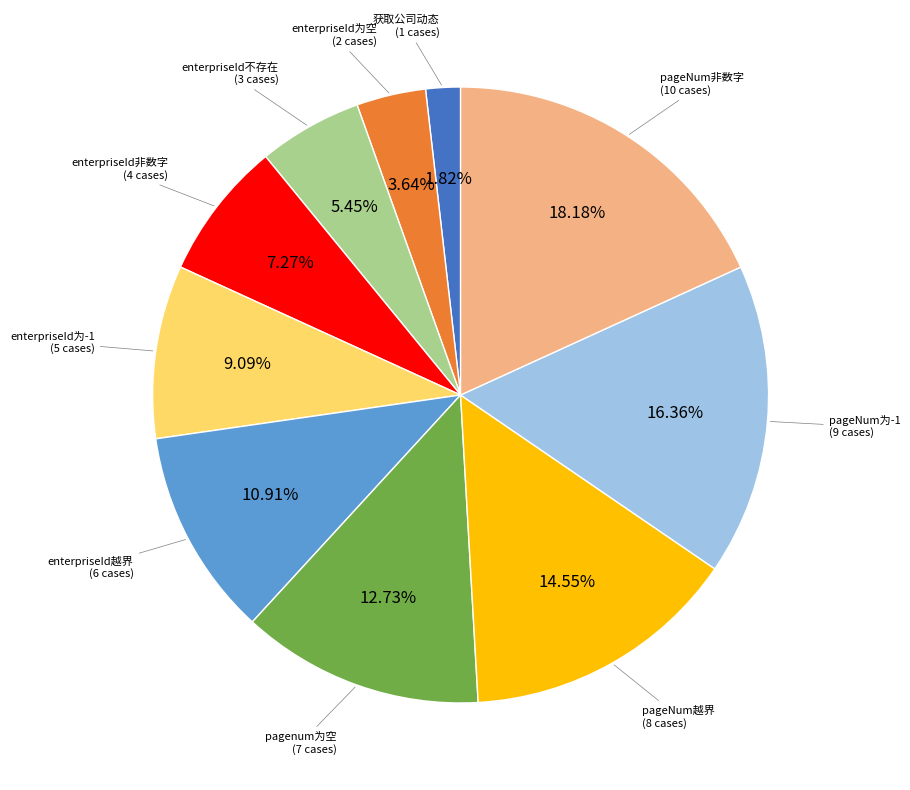

Is there any slice that represents more than half of the pie?

No